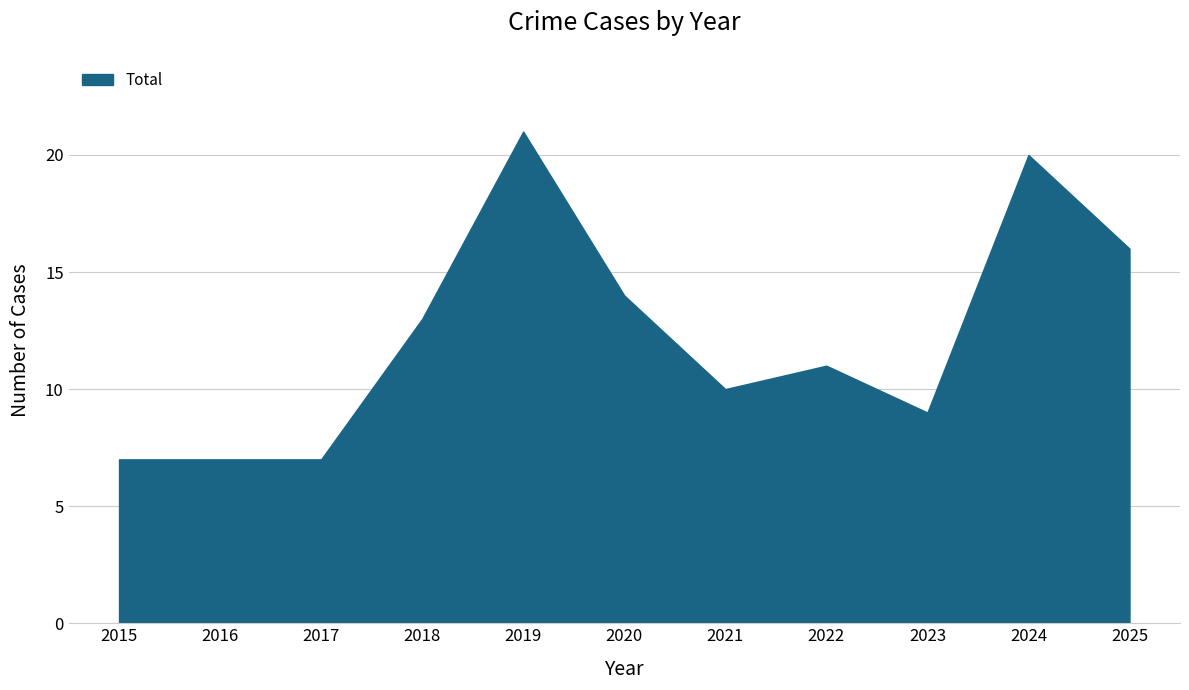

True or false: Robbery and Aggravated Assault cross at least once.

False